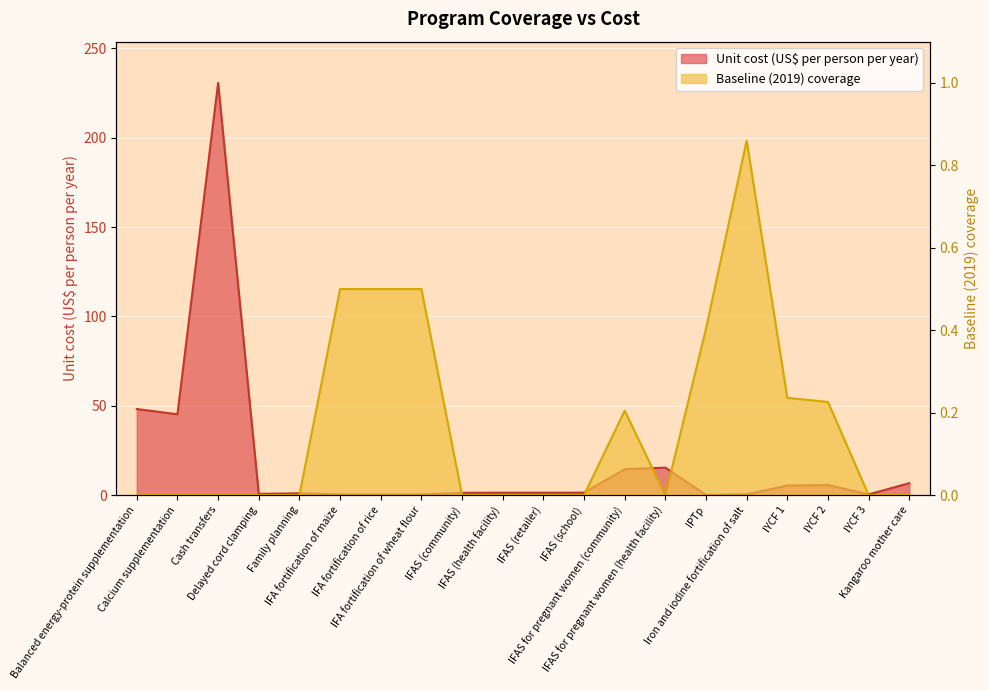

What is the difference between the highest and lowest values at IYCF 2?

5.5